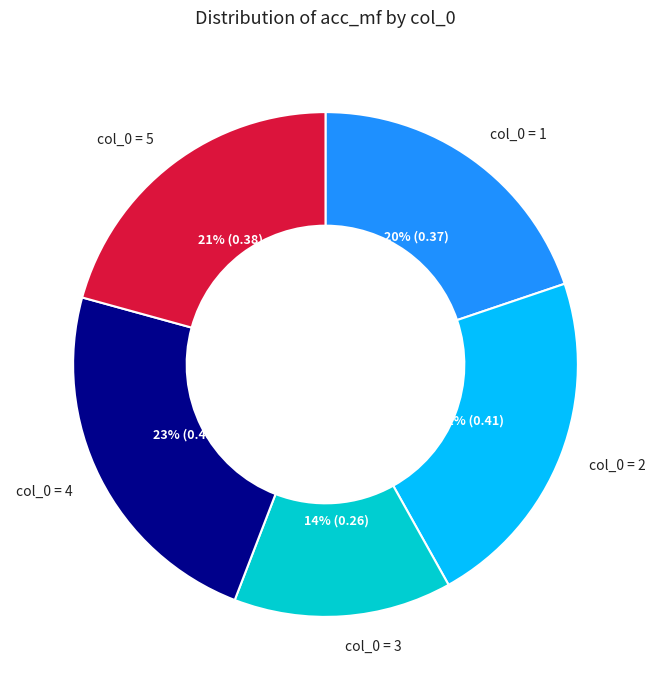

Count the number of slices in the pie.

5